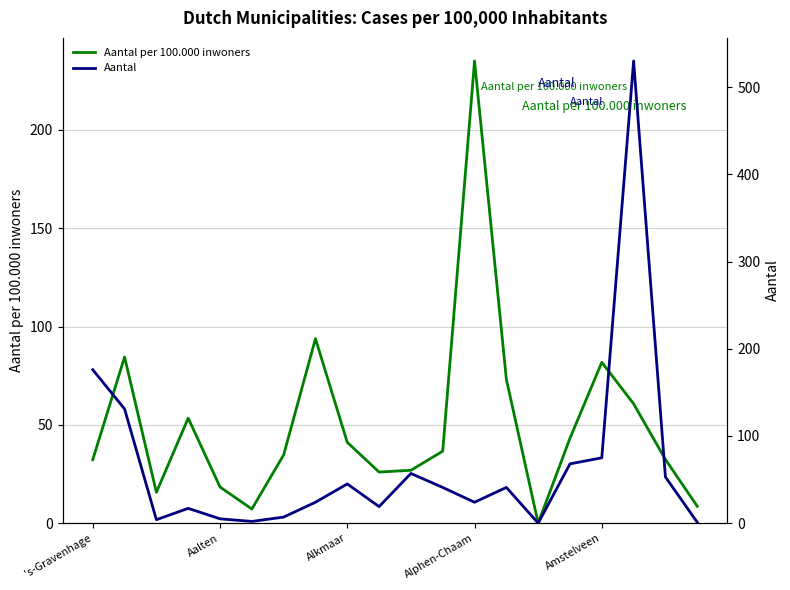

What is the difference between the maximum and second lowest values in the Aantal series?

529.0